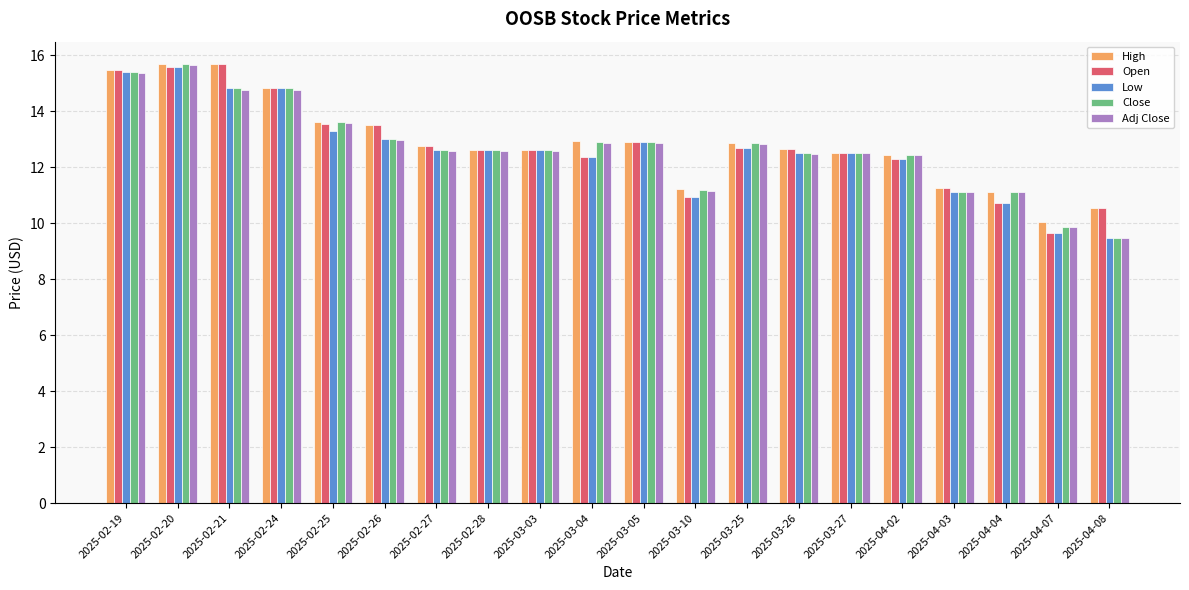

How many data points in Low are above 12?

15